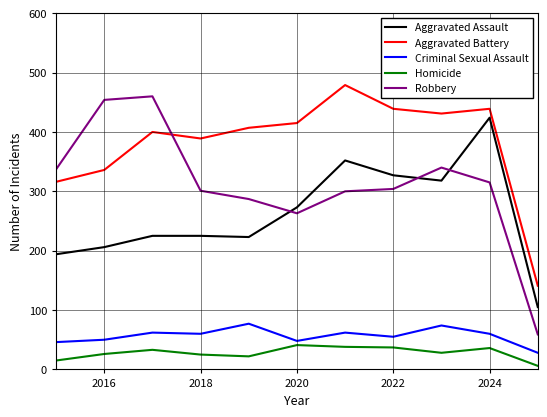

What is the difference between the maximum and minimum values in the Aggravated Assault series?

319